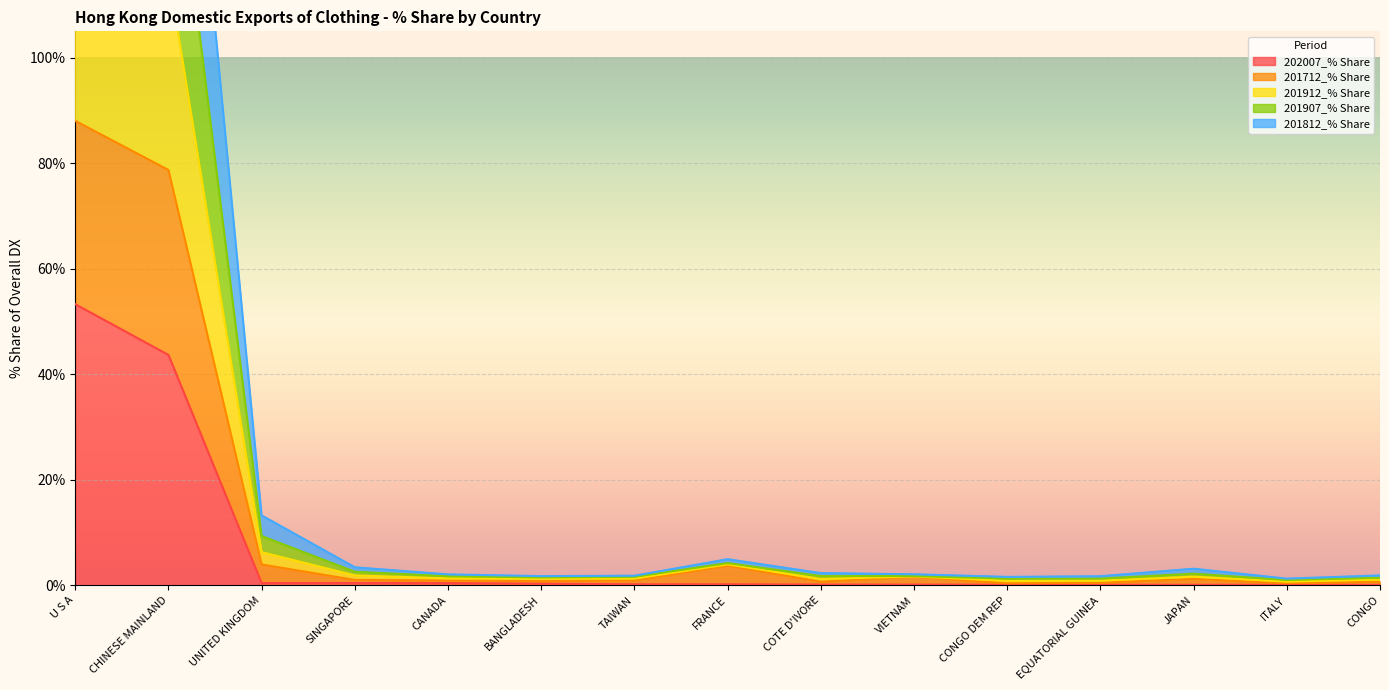

Which category has the highest value in the 202007_% Share series?

U S A